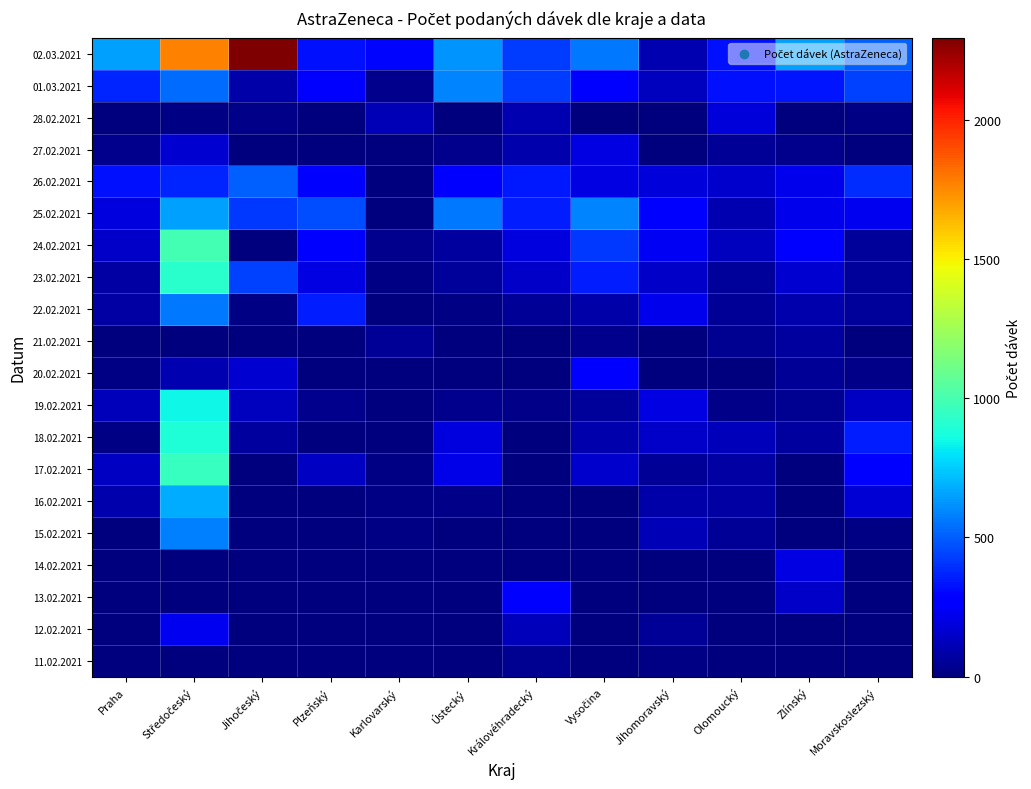

What is the spread (max minus min) of values at Karlovarský?

297